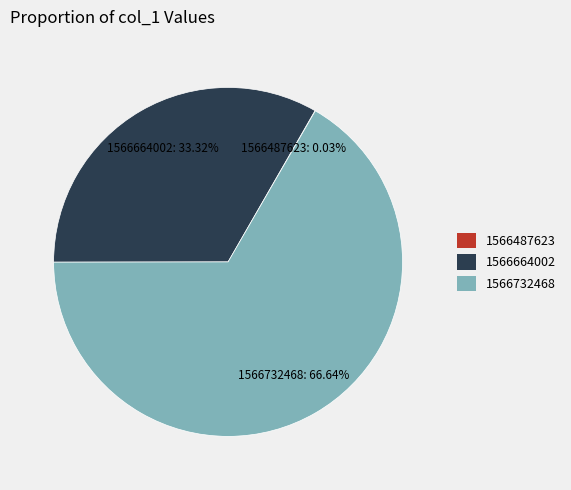

Is there a majority slice in this chart?

Yes